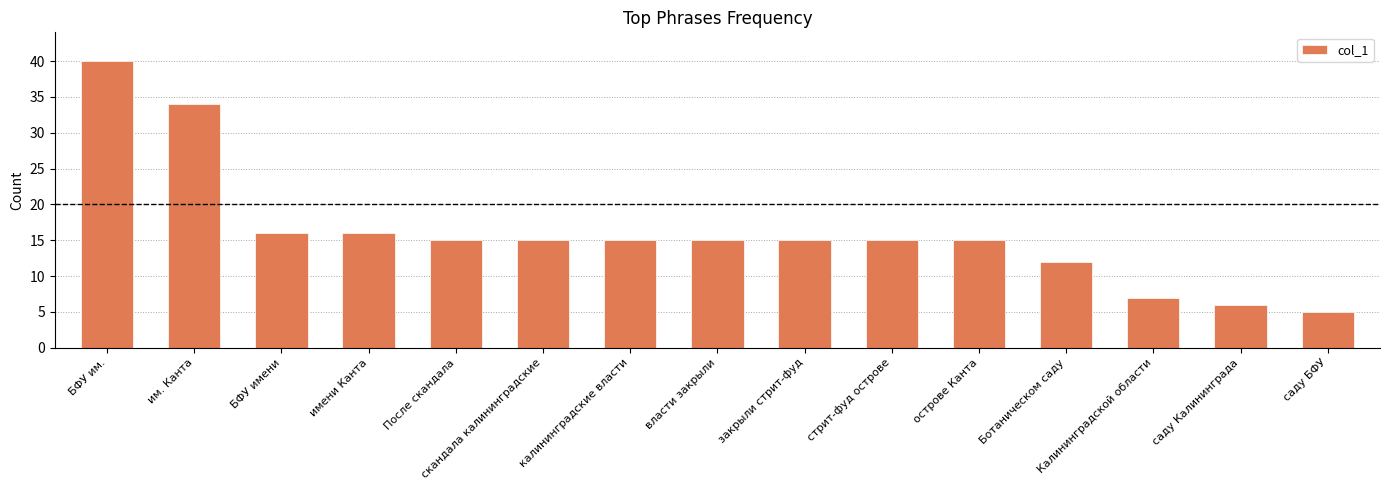

What is the label of the 2nd bar from the right?

саду Калининграда